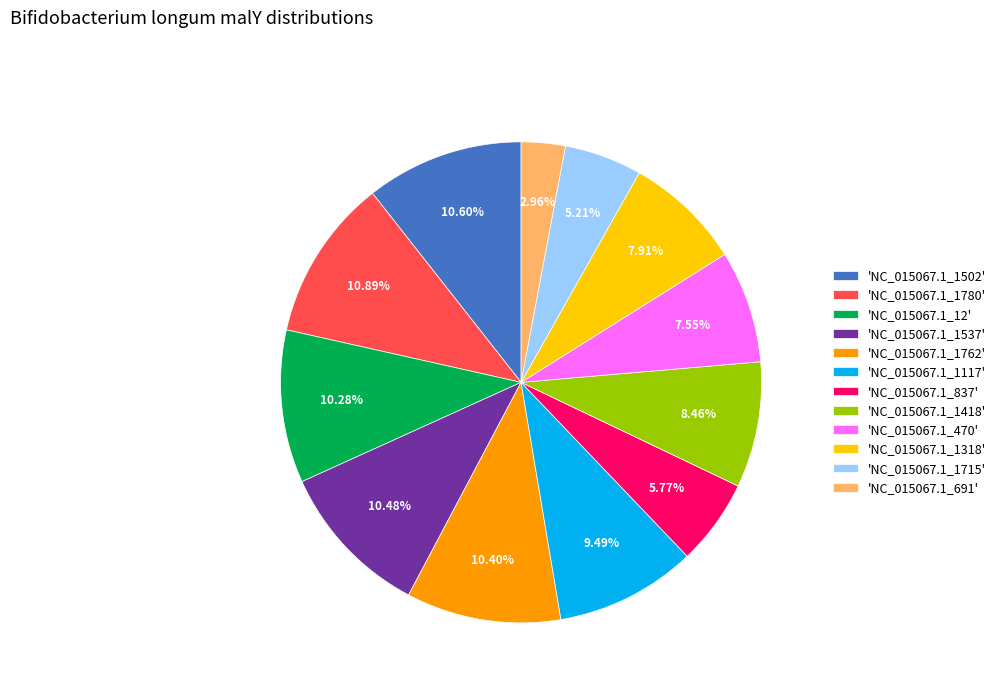

Approximately how many times larger is the value at 'NC_015067.1_1318' compared to 'NC_015067.1_1762'?

0.8